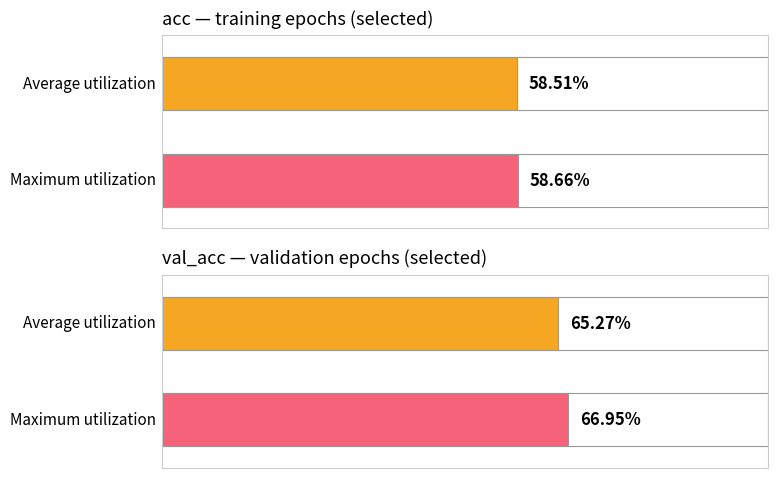

What are all the series names shown in the legend?

Average utilization, Maximum utilization